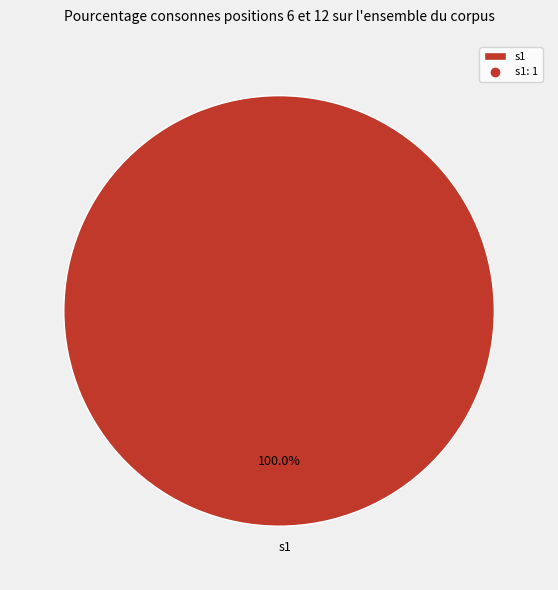

Is there any slice that represents more than half of the pie?

Yes